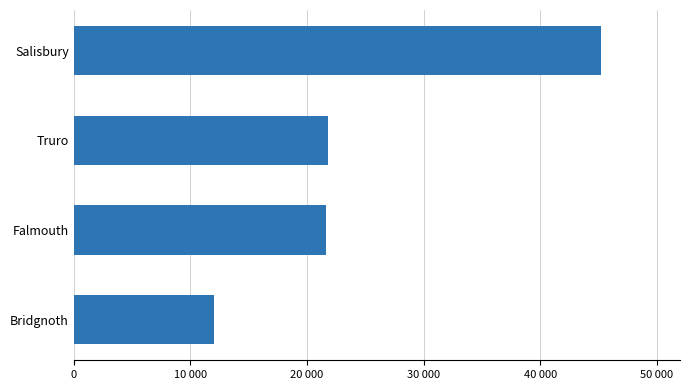

Does the chart contain any negative values?

No